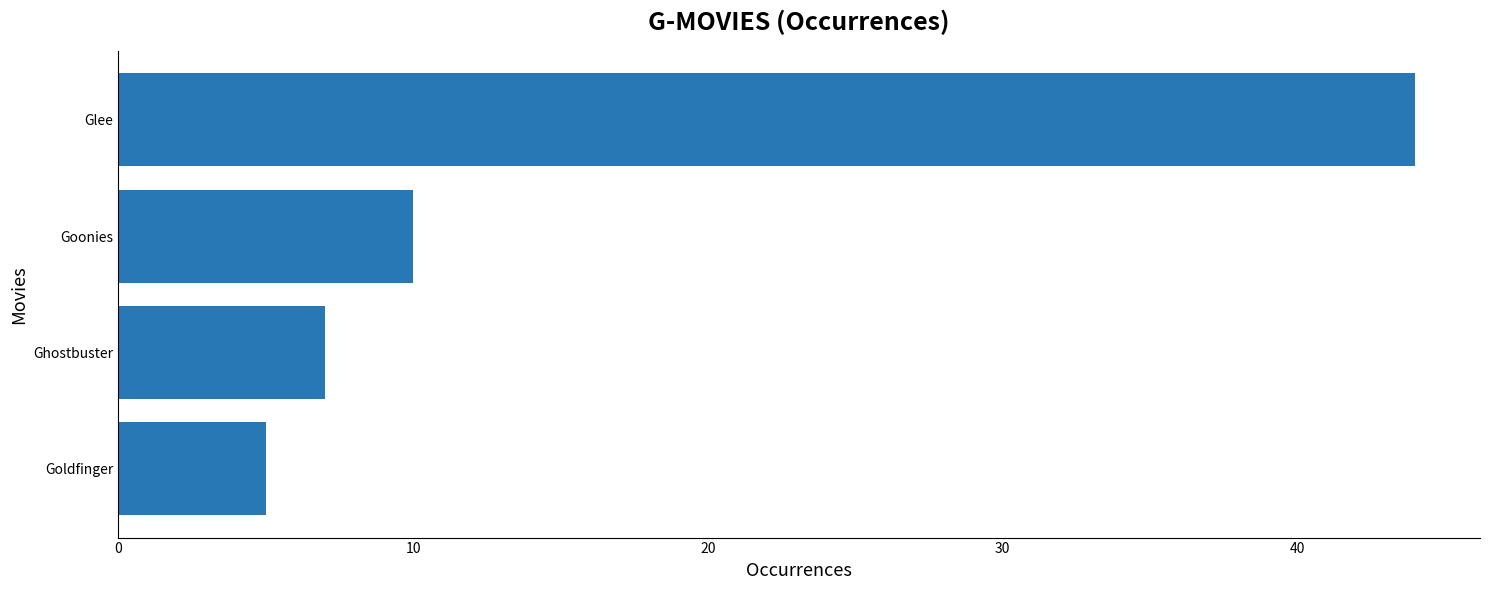

Reading top to bottom, what are all the values shown in this chart?

44	10	7	5